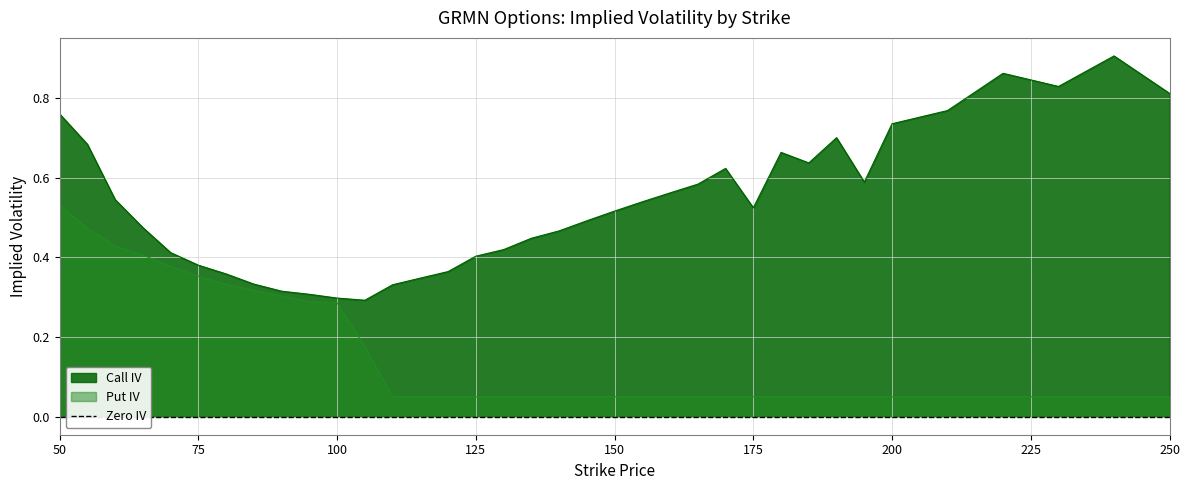

Rank the series by their maximum value, from lowest to highest.

Put IV, Call IV